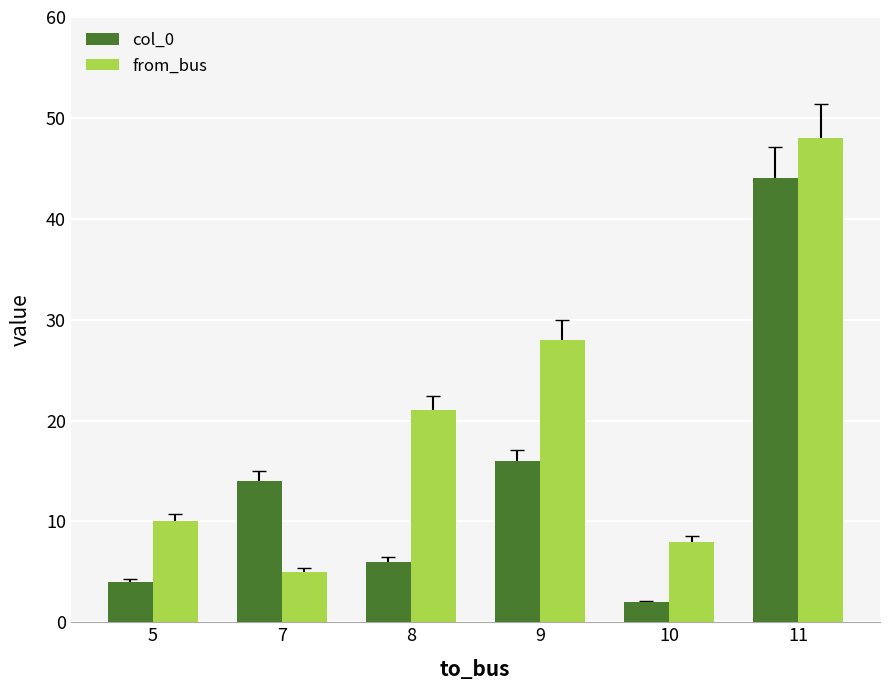

What are all the series names shown in the legend?

col_0, from_bus